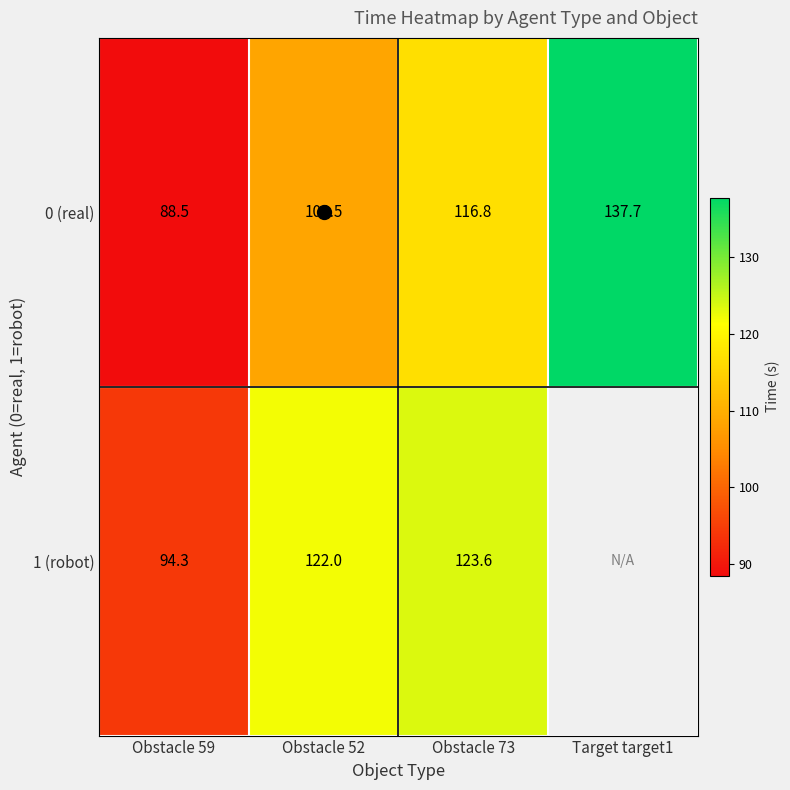

At how many categories does at least one series exceed 106?

3